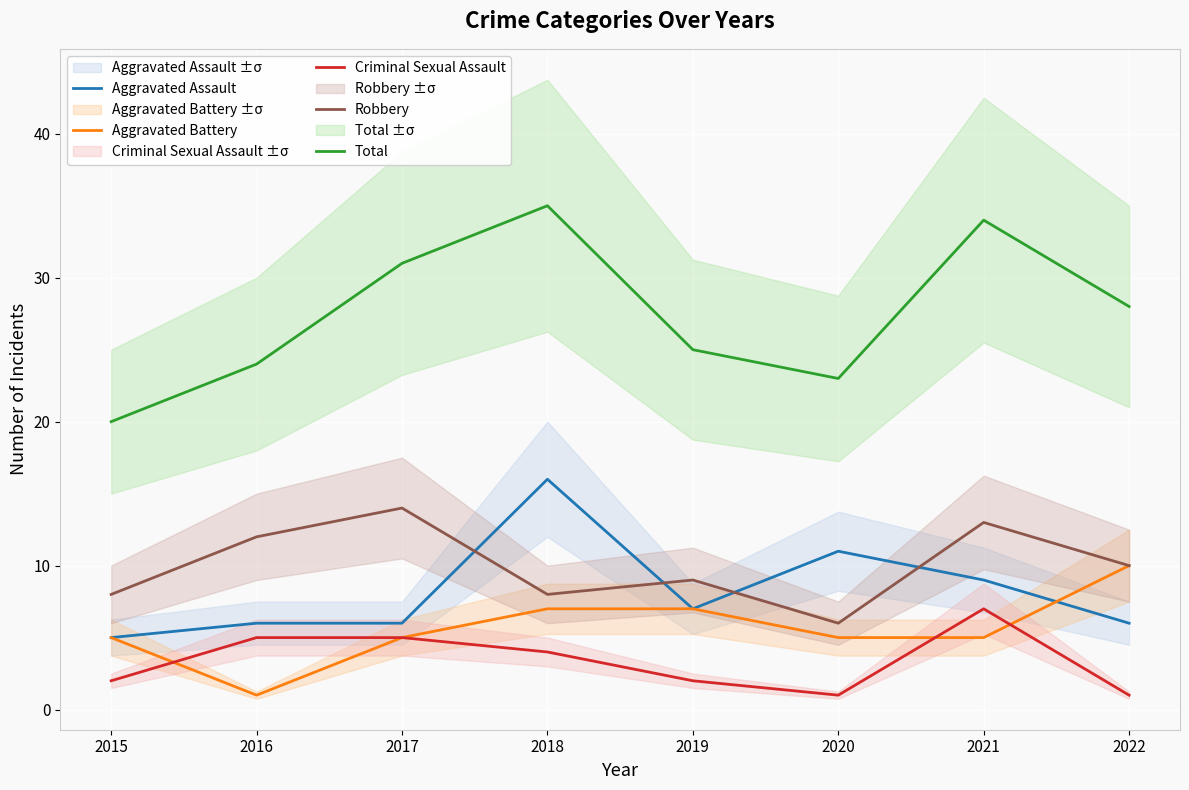

True or false: Aggravated Battery and Robbery intersect in this chart.

False